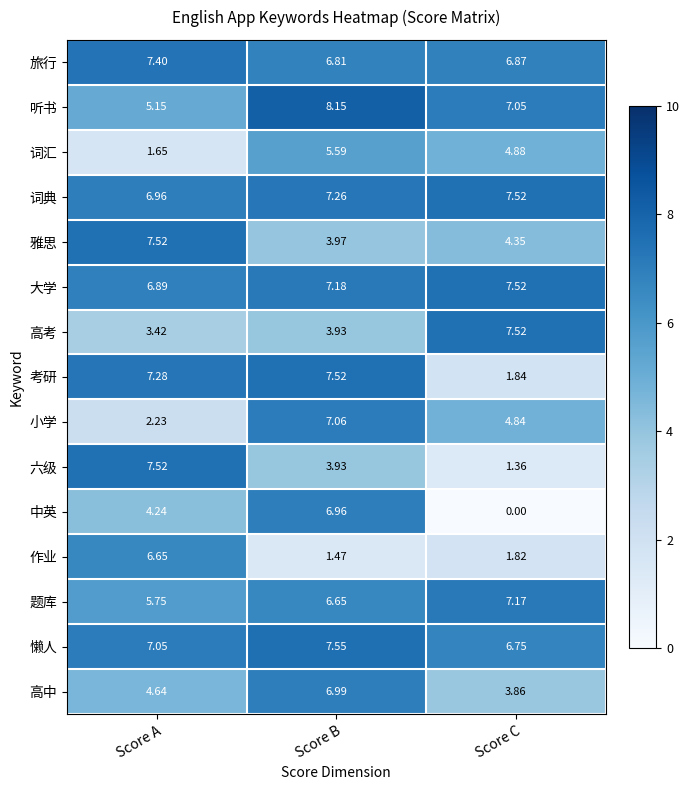

At which label is 中英 closest to 3?

Score A